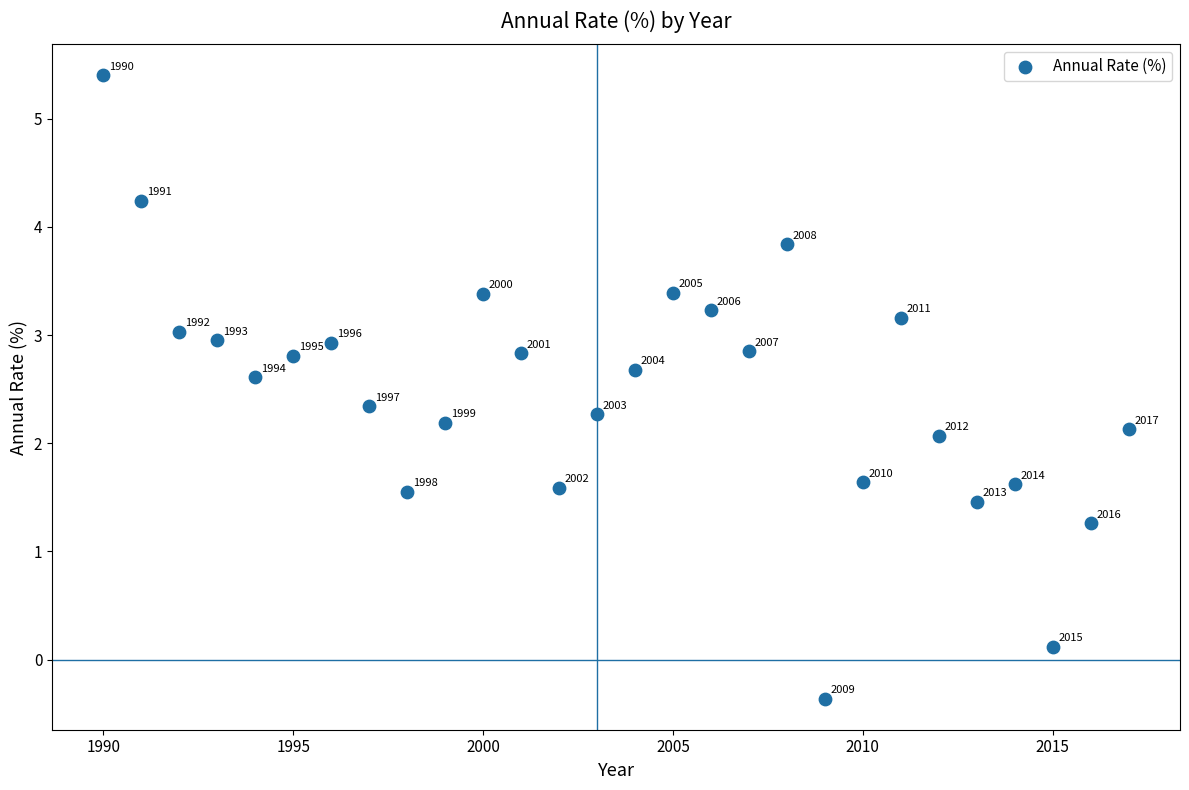

What is the range of Y values (max minus min)?

5.8